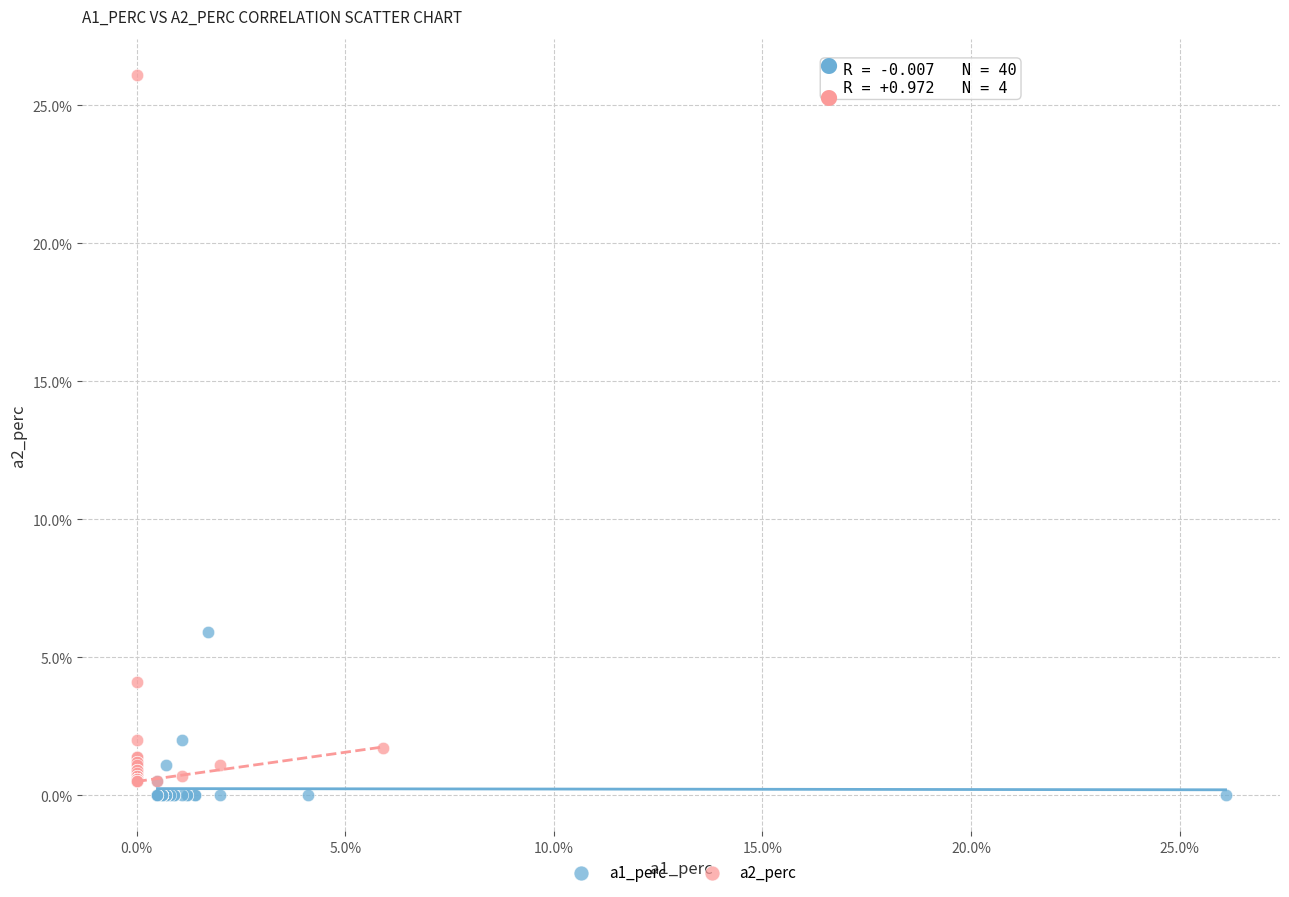

Which series reaches the maximum Y coordinate?

a2_perc